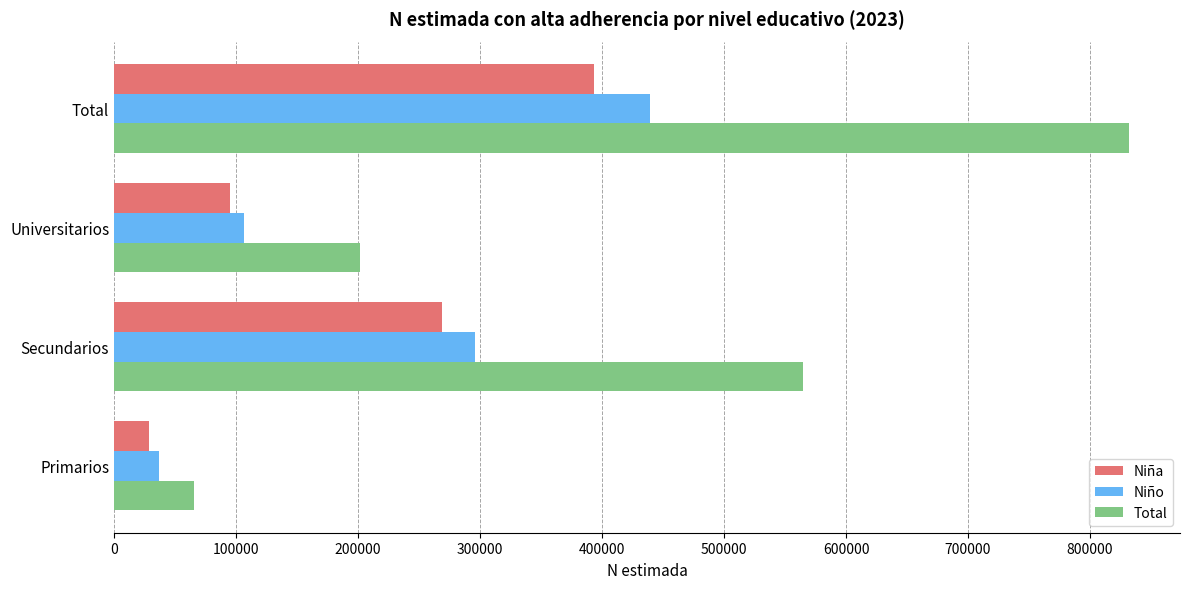

At how many categories does at least one series exceed 647318?

1